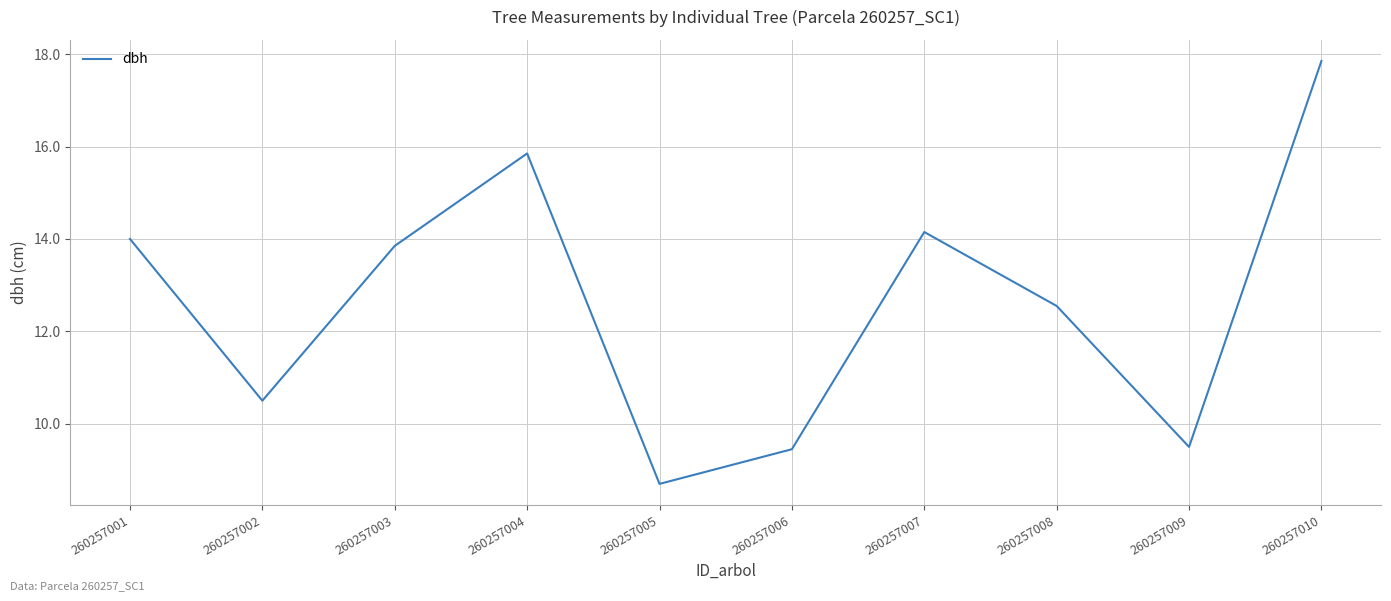

Is it true that the value at 260257002 is 10.5?

True